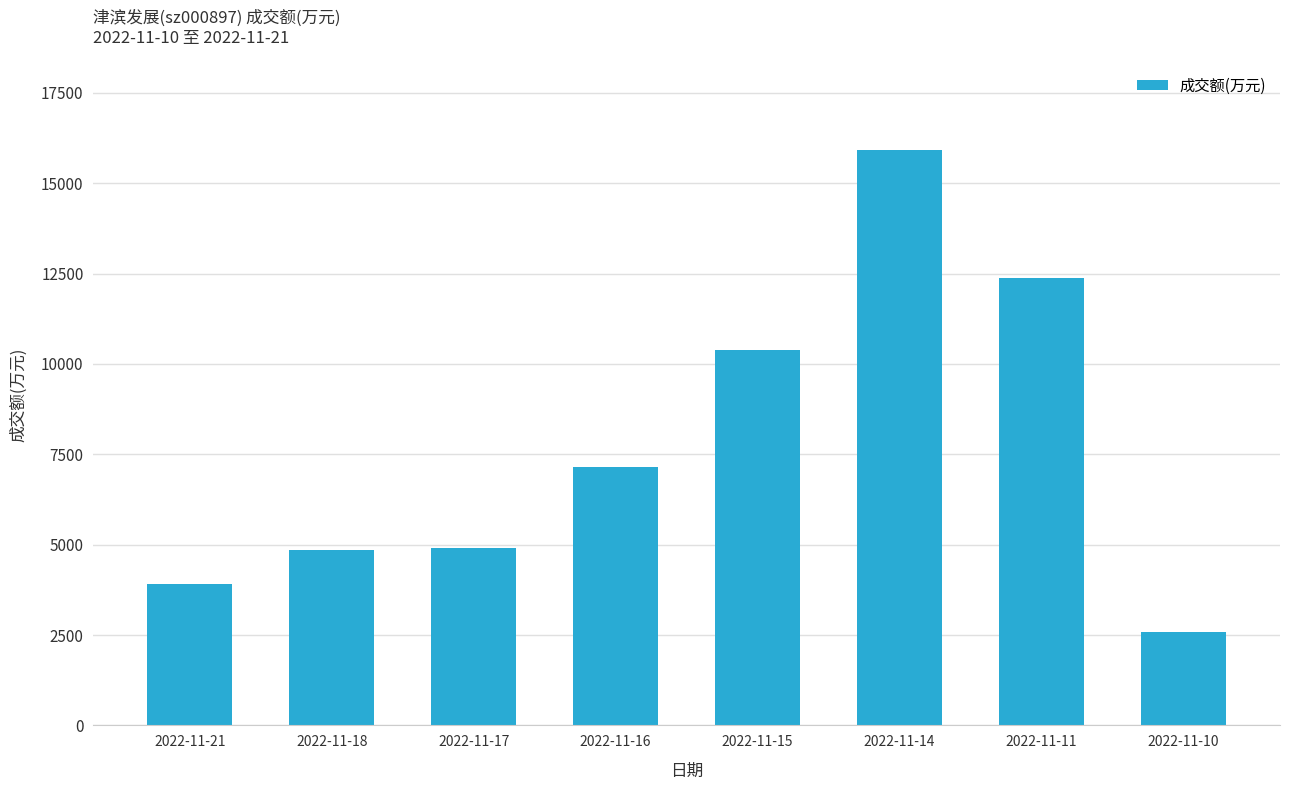

Count the number of data series in this chart.

1